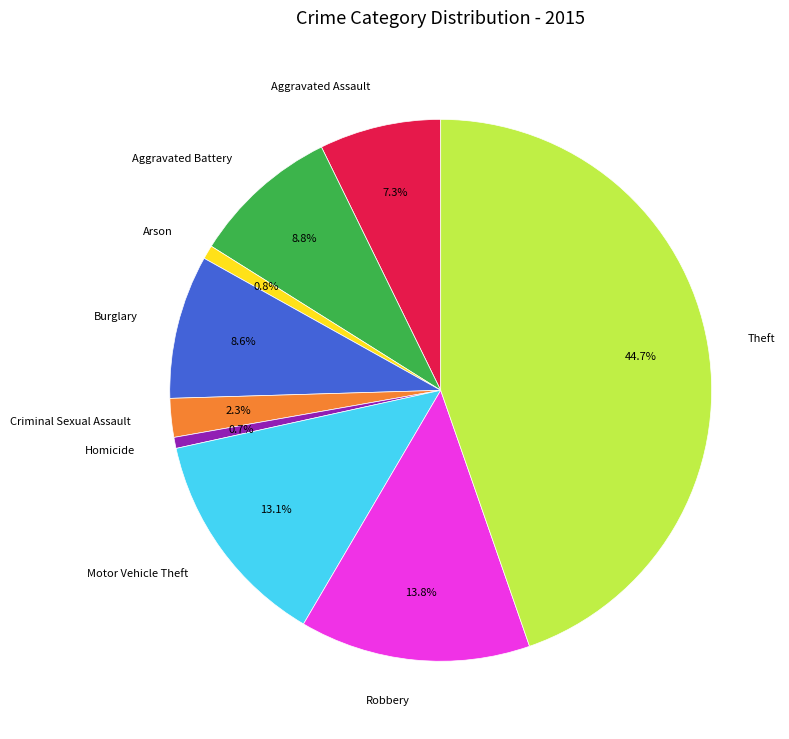

How many segments does this pie chart have?

9